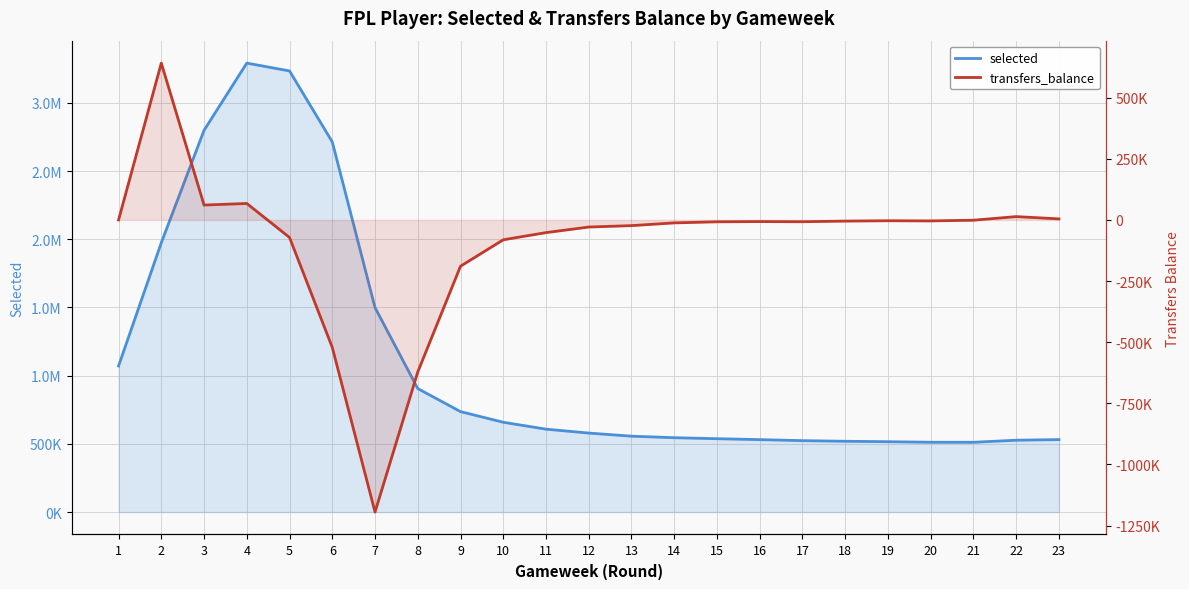

Does the chart display data point markers on the line(s)?

No